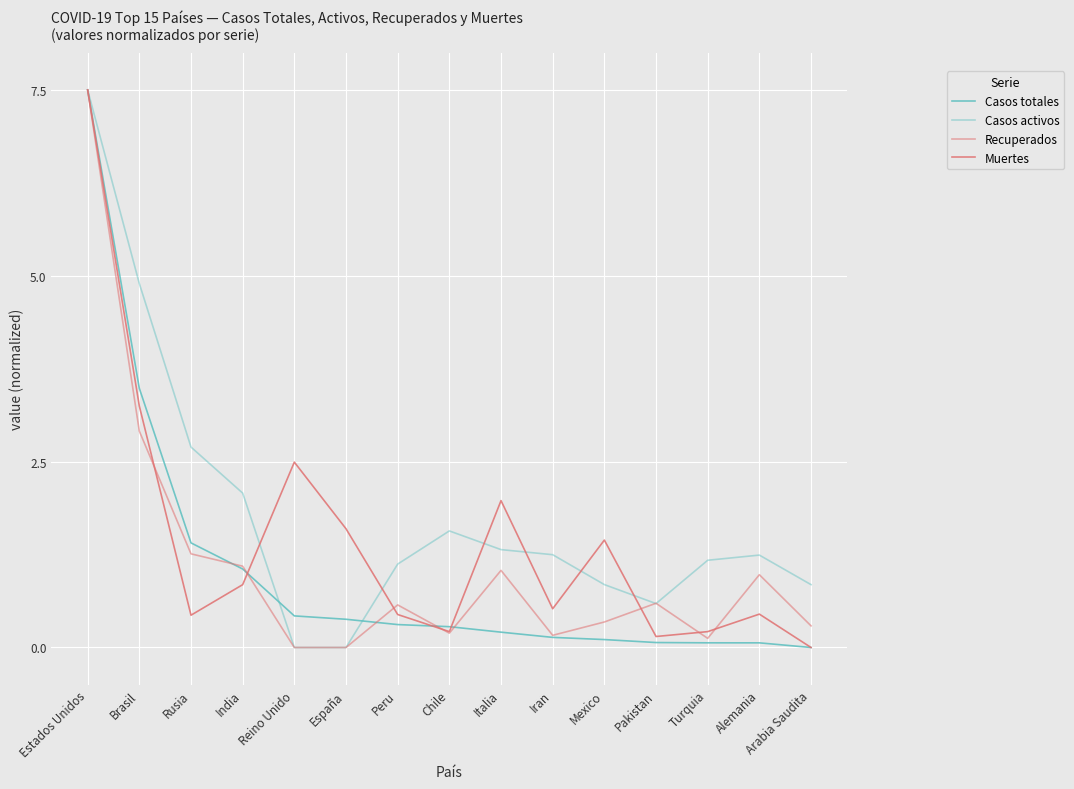

Is it true that Casos activos equals 0.8 at Arabia Saudita?

True